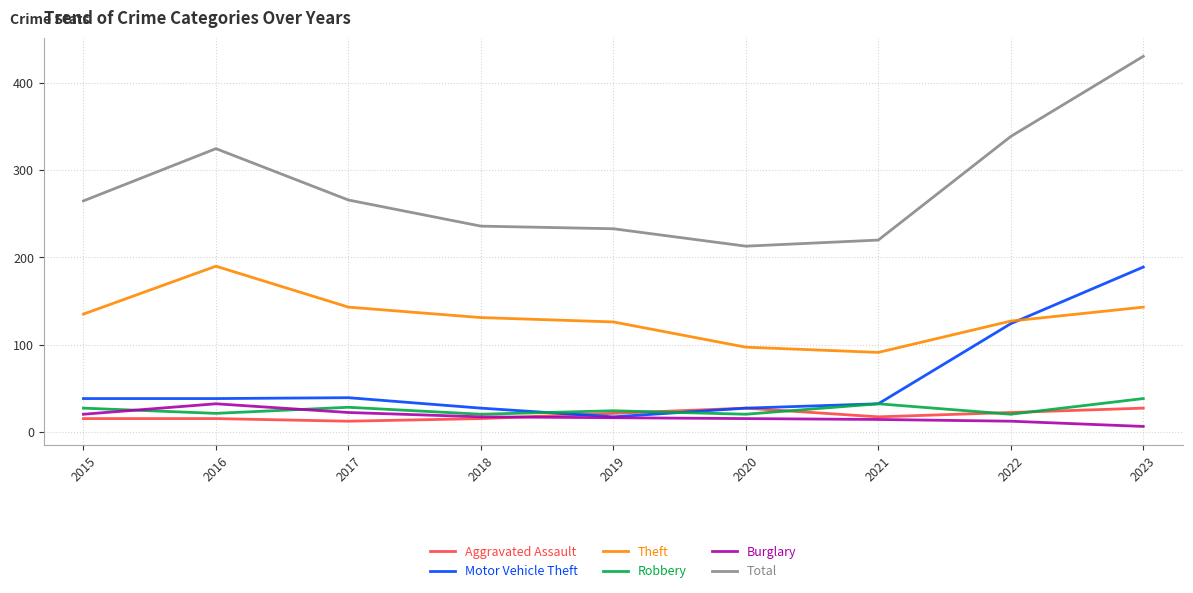

True or false: Theft and Total intersect in this chart.

False